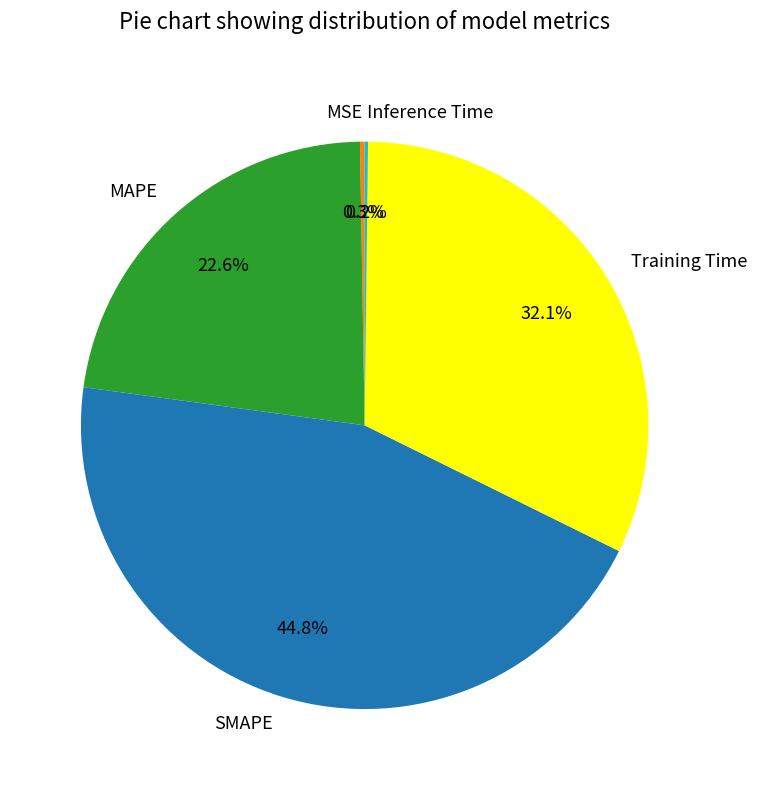

What portion of the pie excludes SMAPE?

55.2%